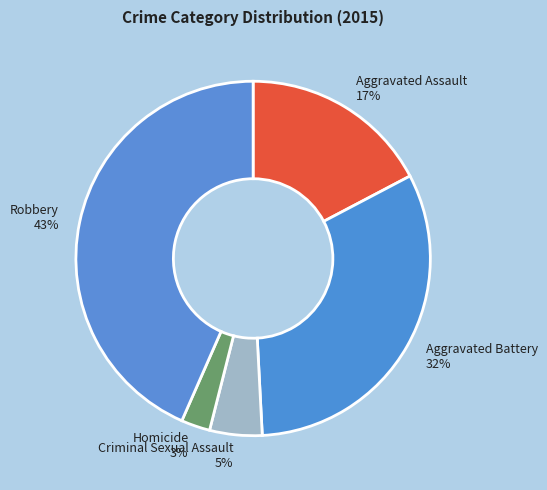

To the nearest percent, what portion does Aggravated Assault represent?

17%